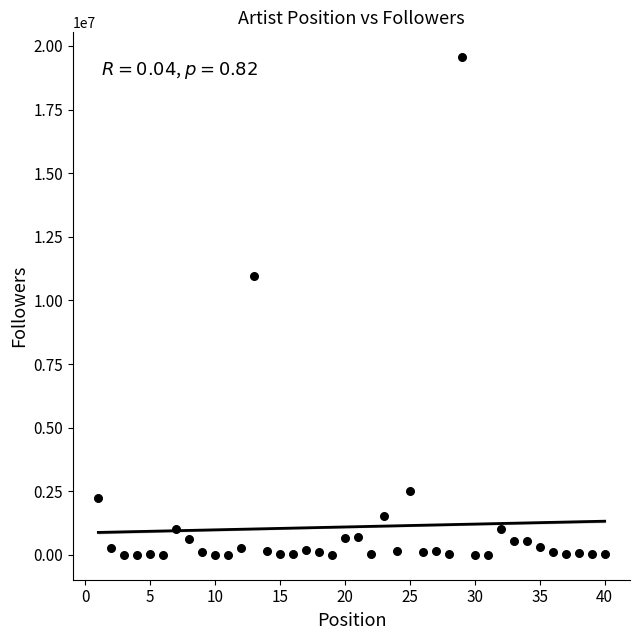

What Y value in the scatter plot is closest to 9778418?

10955069